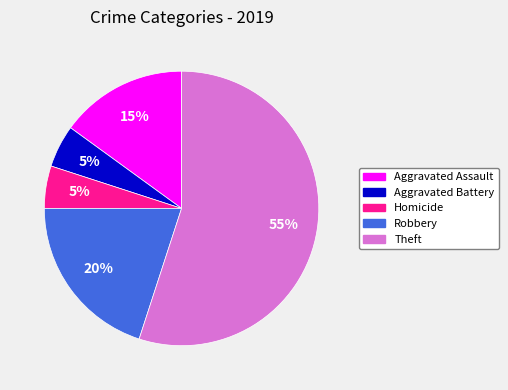

To the nearest percent, what is the average slice percentage?

20%